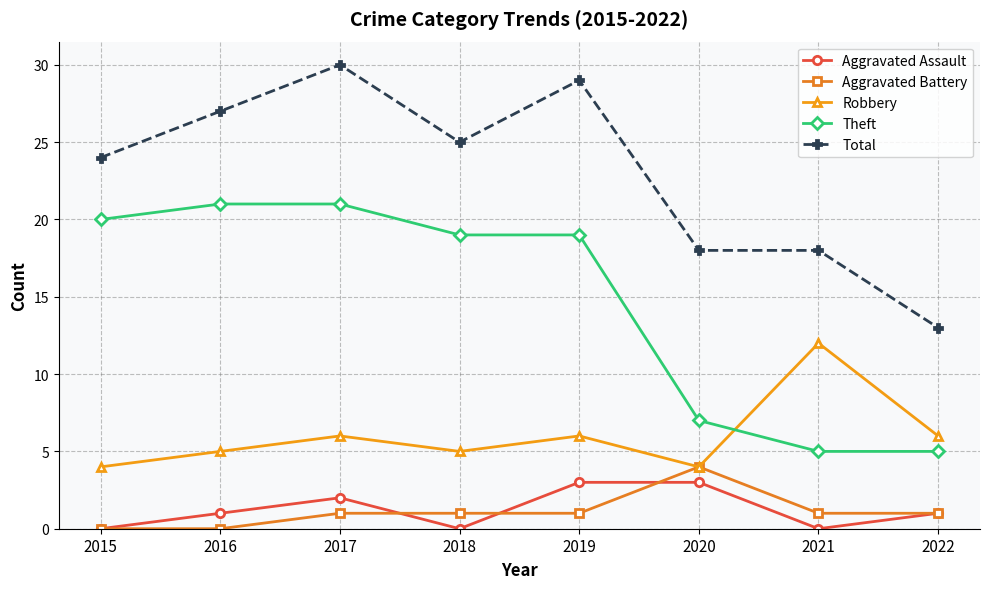

What is the greatest value displayed?

30